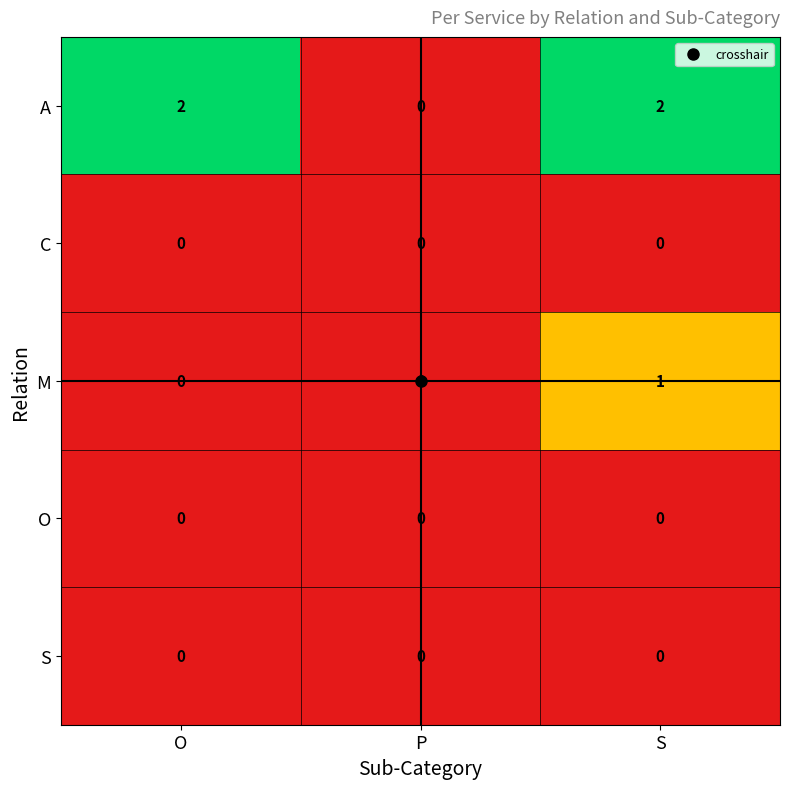

At which category is the sum across all series the highest?

S